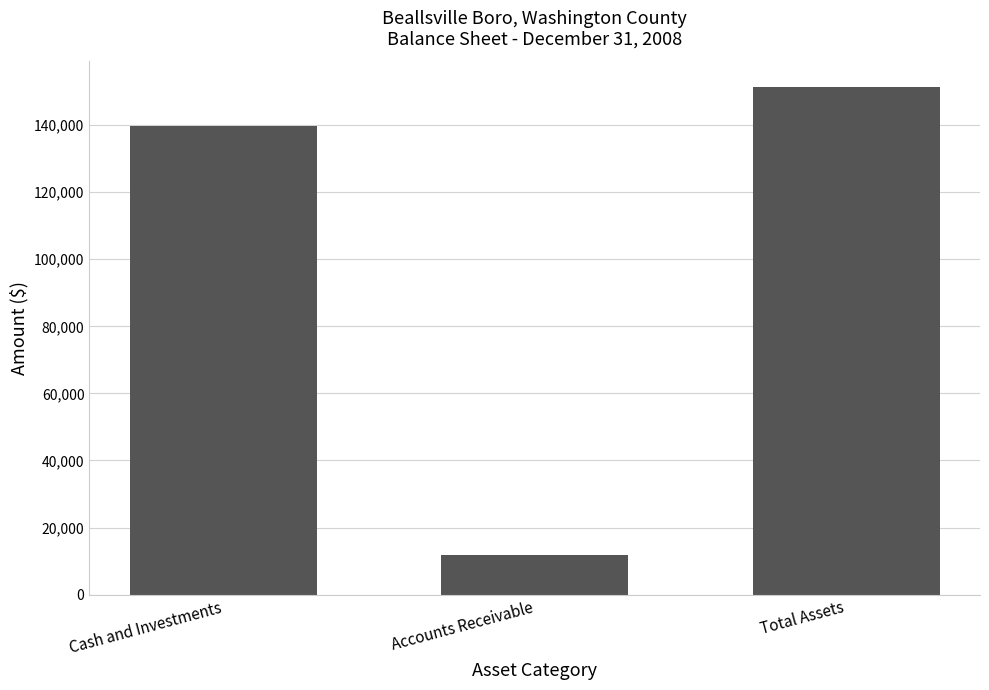

List the labels in order of value, largest first.

Total Assets, Cash and Investments, Accounts Receivable